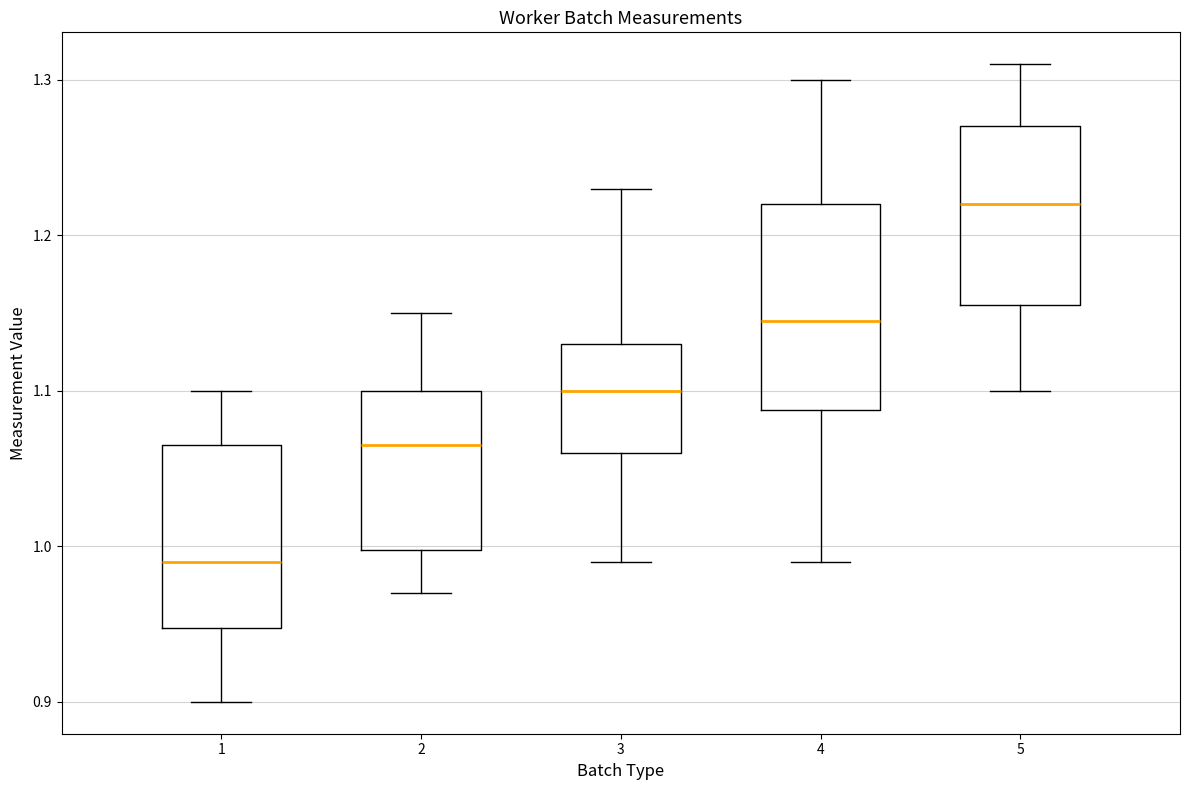

Which box is the tallest, from its lower edge to its upper edge?

4